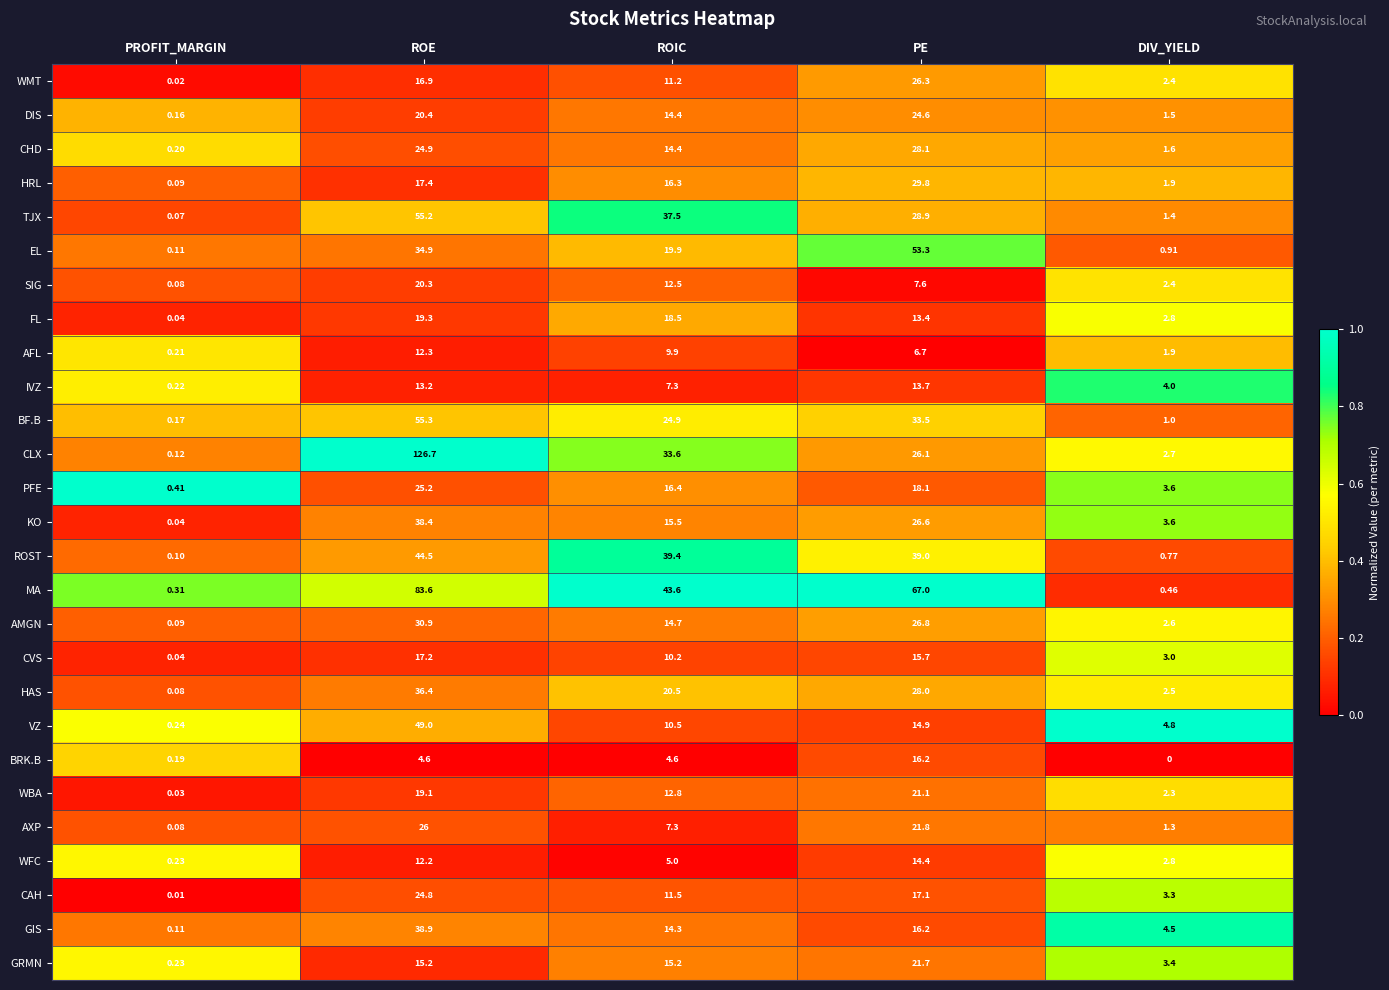

Which series has the widest spread of values?

CLX